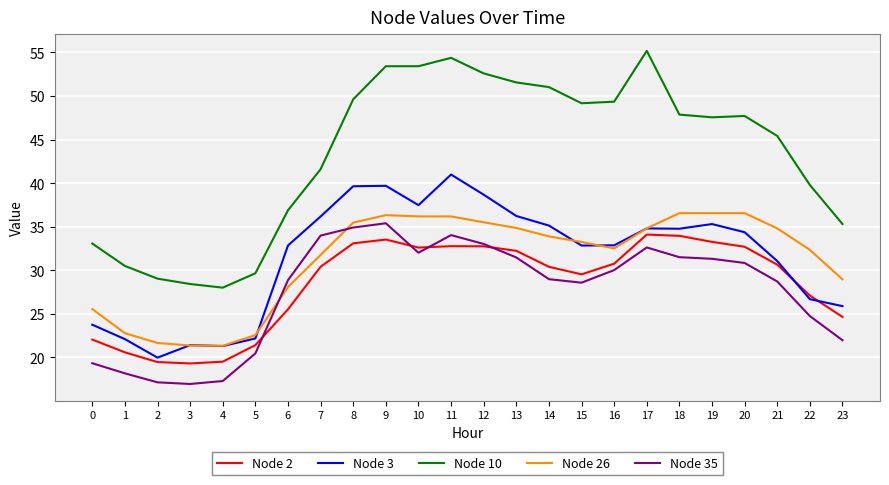

The value of Node 10 at 7 is 41.6. True or false?

True